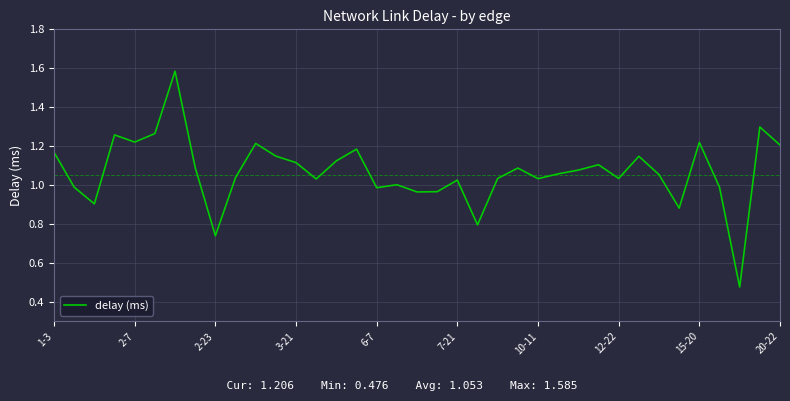

Reading right to left, what are all the values shown in this chart?

1.2	1.3	0.5	1.0	1.2	0.9	1.1	1.1	1.0	1.1	1.1	1.1	1.0	1.1	1.0	0.8	1.0	1.0	1.0	1.0	1.0	1.2	1.1	1.0	1.1	1.1	1.2	1.0	0.7	1.1	1.6	1.3	1.2	1.3	0.9	1.0	1.2